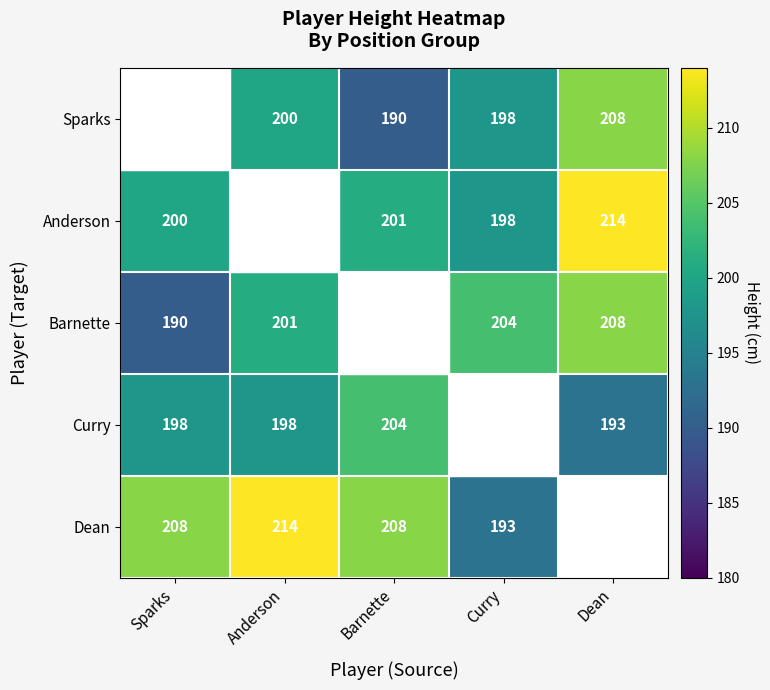

What is the sum of the Sparks values at Barnette and Dean?

398